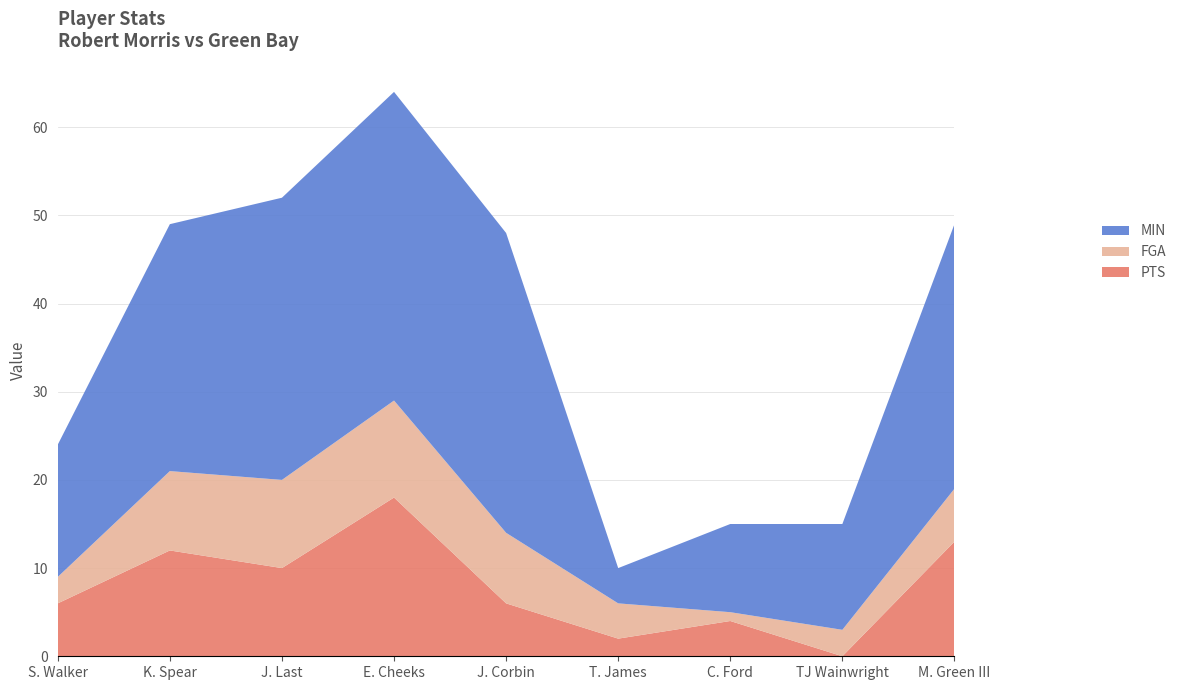

Reading left to right, transcribe all the data shown in this chart.

MIN: S. Walker=15	K. Spear=28	J. Last=32	E. Cheeks=35	J. Corbin=34	T. James=4	C. Ford=10	TJ Wainwright=12	M. Green III=30
FGA: S. Walker=3	K. Spear=9	J. Last=10	E. Cheeks=11	J. Corbin=8	T. James=4	C. Ford=1	TJ Wainwright=3	M. Green III=6
PTS: S. Walker=6	K. Spear=12	J. Last=10	E. Cheeks=18	J. Corbin=6	T. James=2	C. Ford=4	TJ Wainwright=0	M. Green III=13